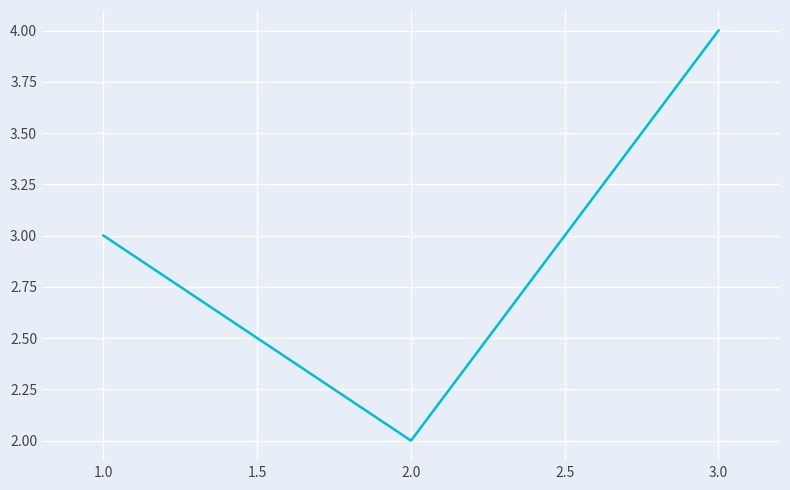

Which category has the highest value across all series?

3.0